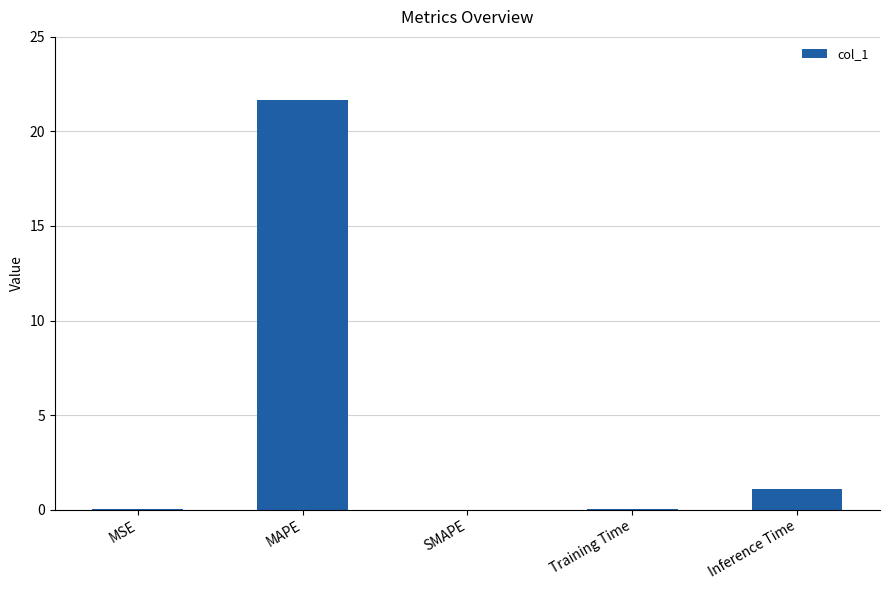

How many categories are shown in the chart?

5